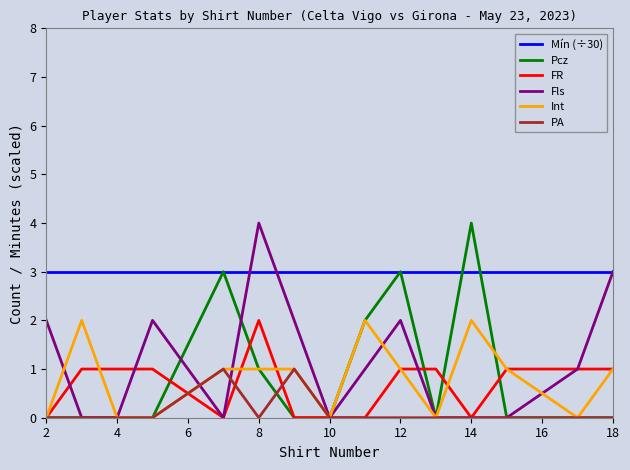

What is the highest value of the Mín (÷30) series?

3